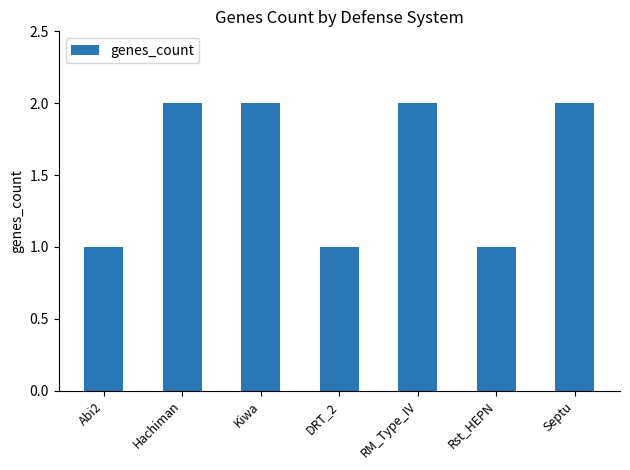

The chart shows a value of 1 at RM_Type_IV. True or false?

False